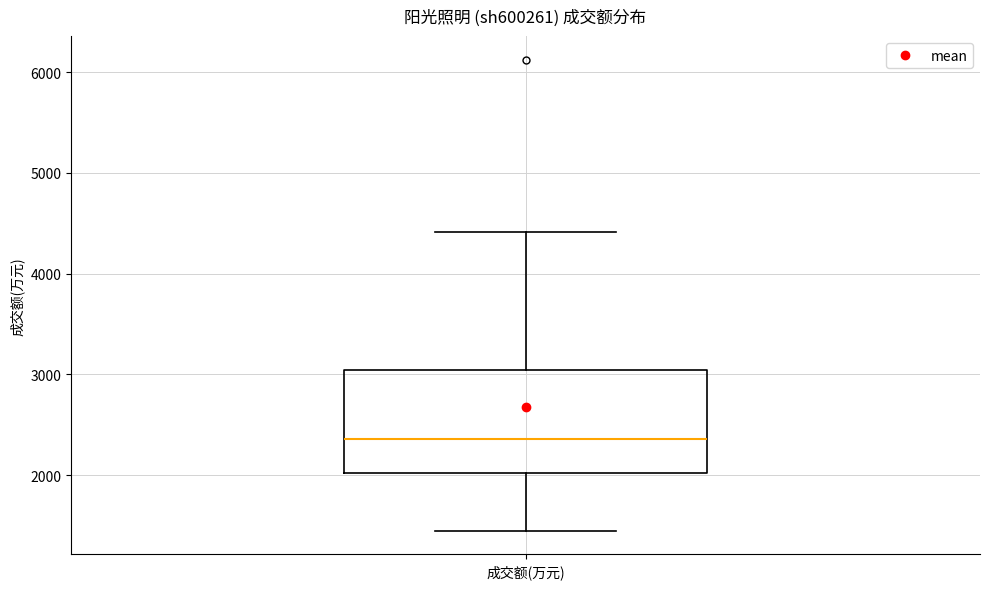

Where is the upper edge of the box for 成交额(万元) on the y-axis? The values are not printed on the chart, so give them approximately, as read against the axis.

3000